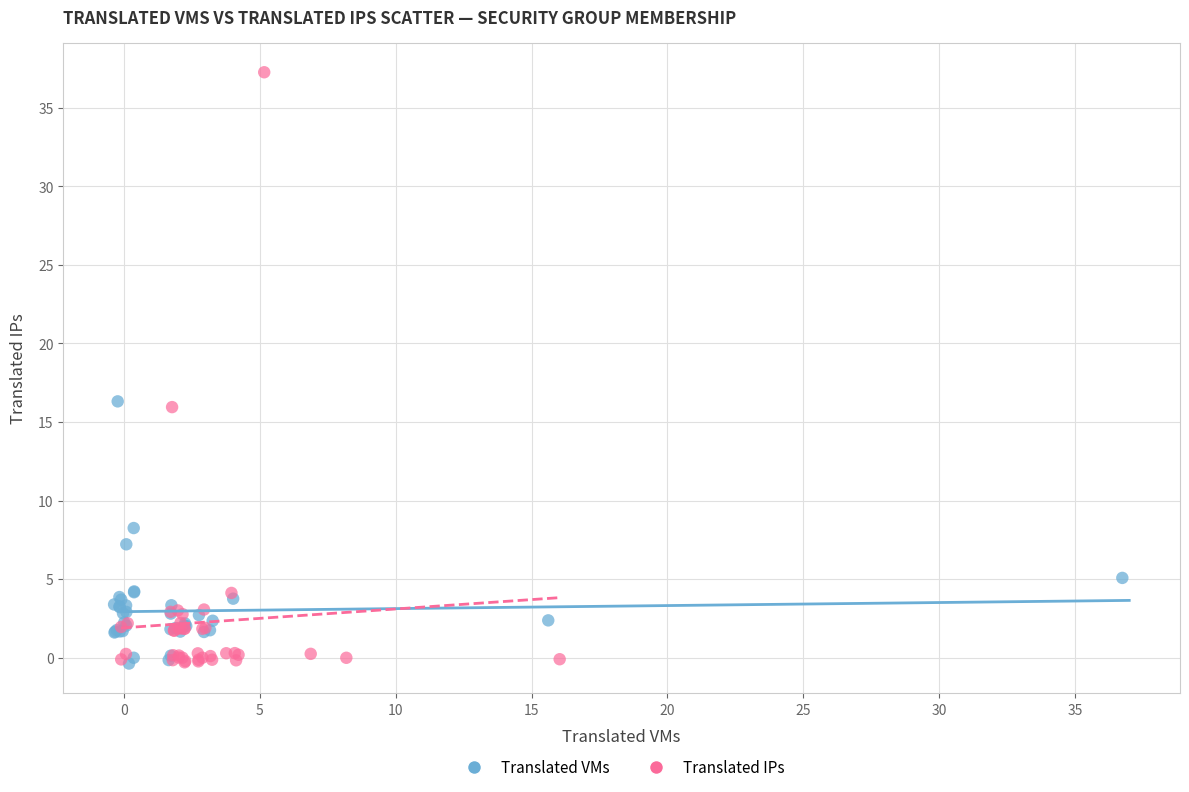

Which series has the widest spread of Y values?

Translated IPs